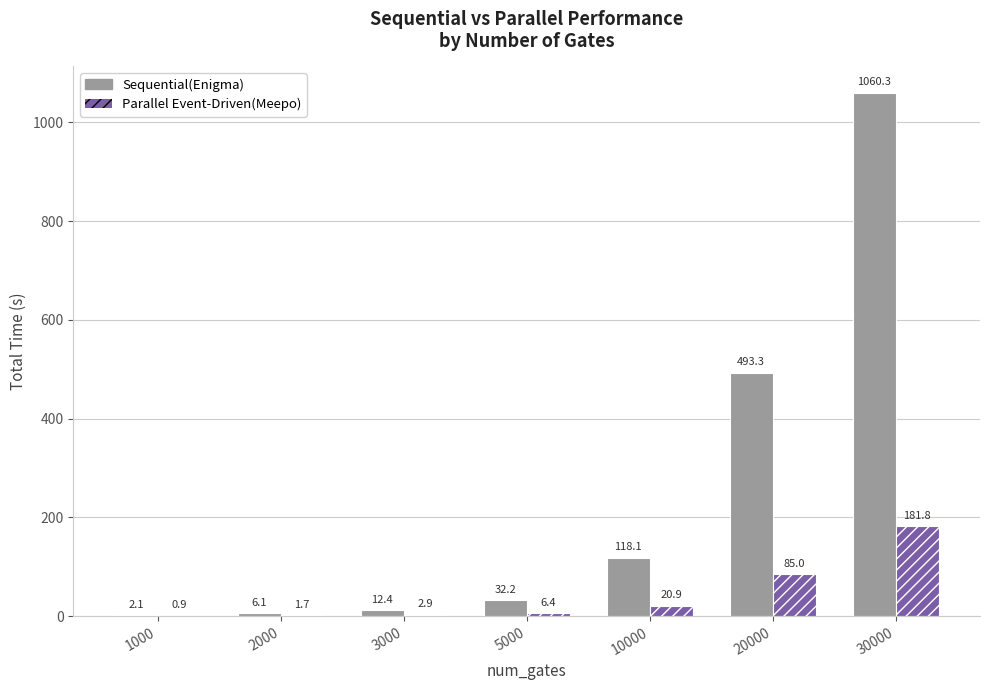

Are the bars horizontal?

No